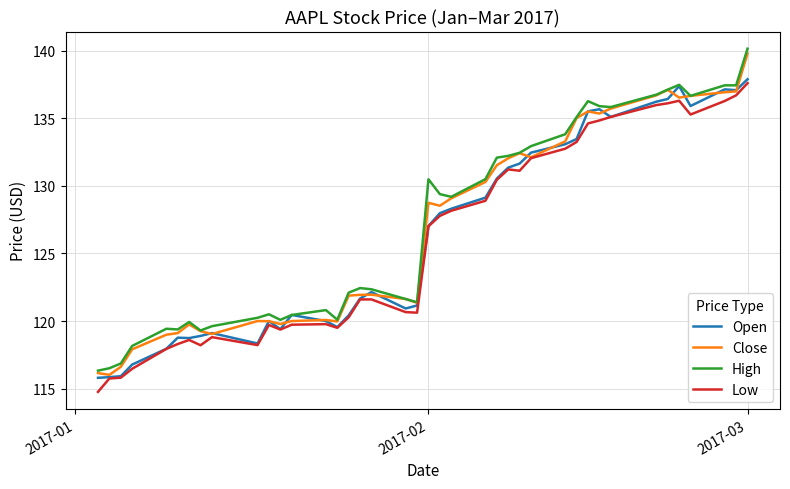

How many series are shown in this chart?

4